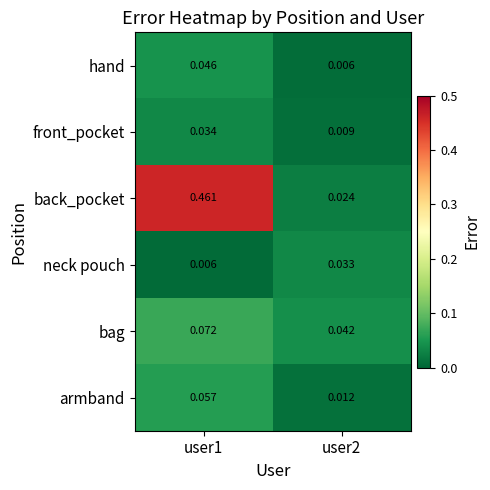

Which series changed the most between user1 and user2?

back_pocket